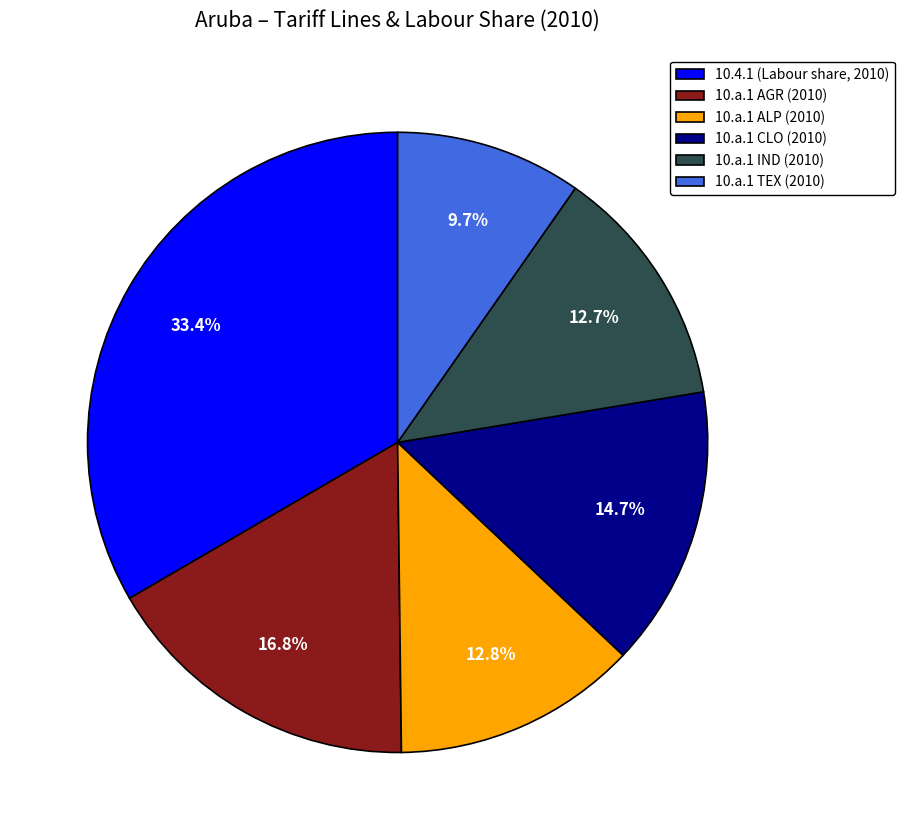

Which slice is the largest?

10.4.1 (Labour share, 2010)